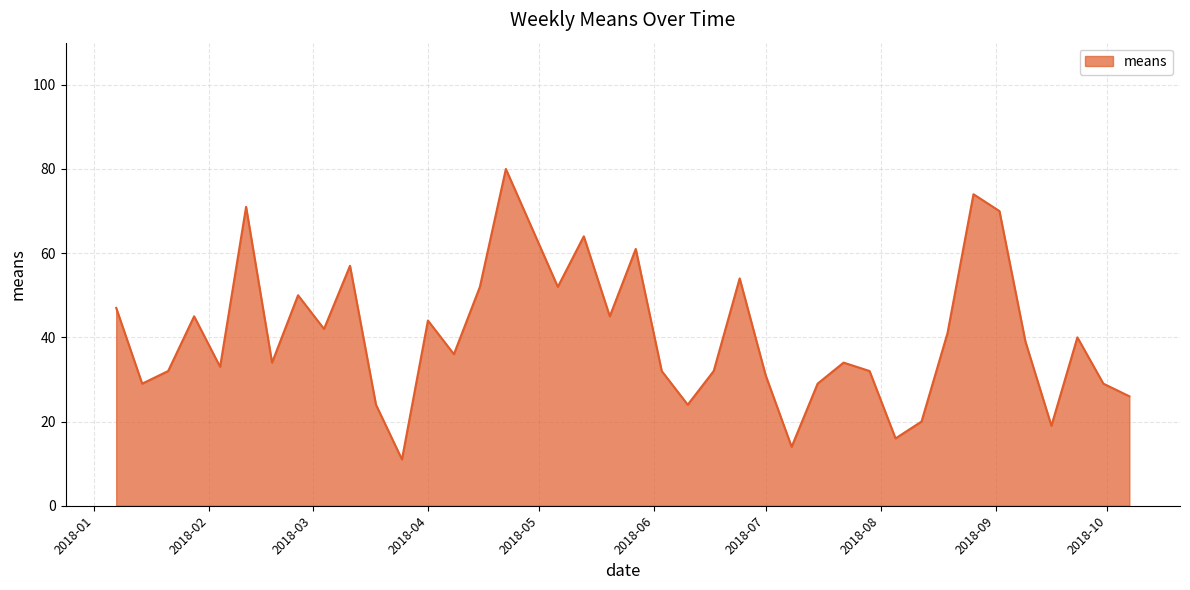

What is the greatest value displayed?

80